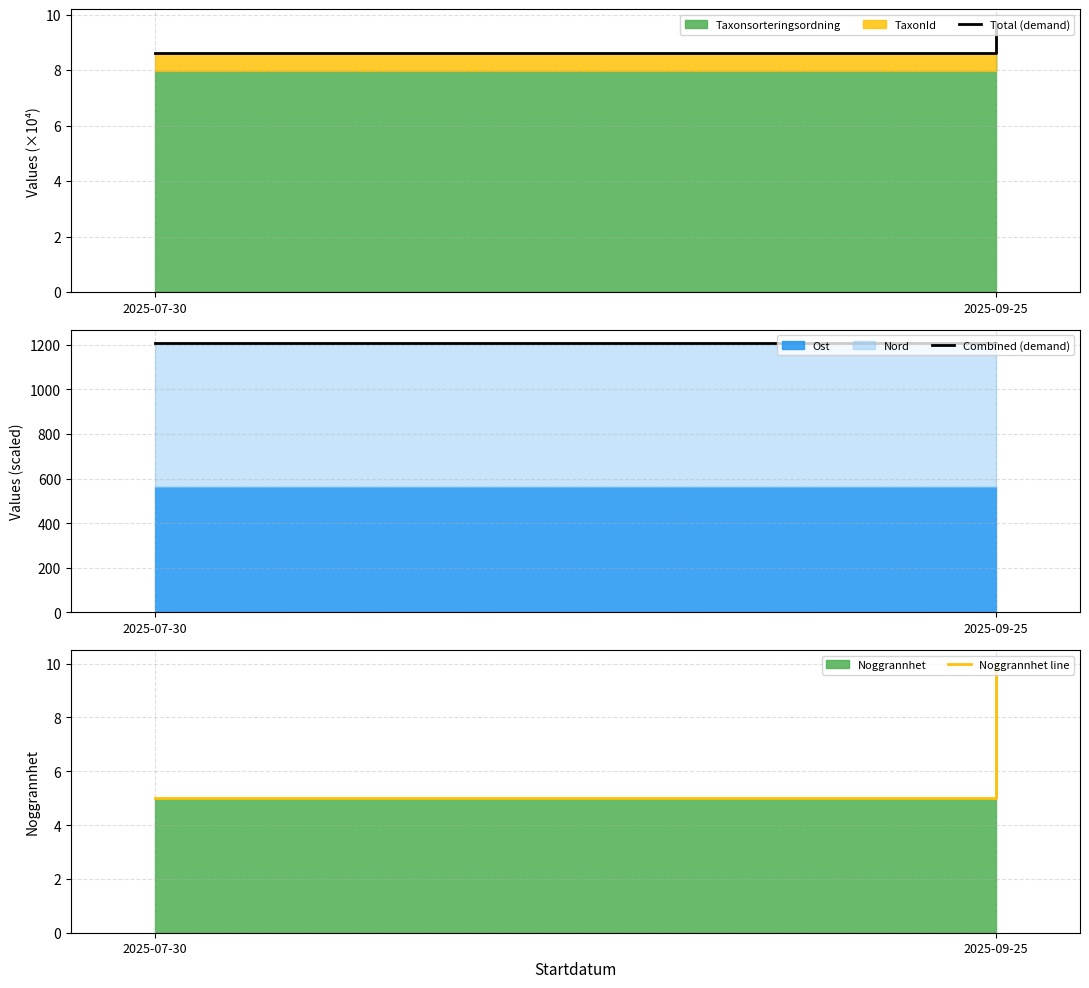

Is it true that Combined (demand) equals 1207.2 at 2025-07-30?

True